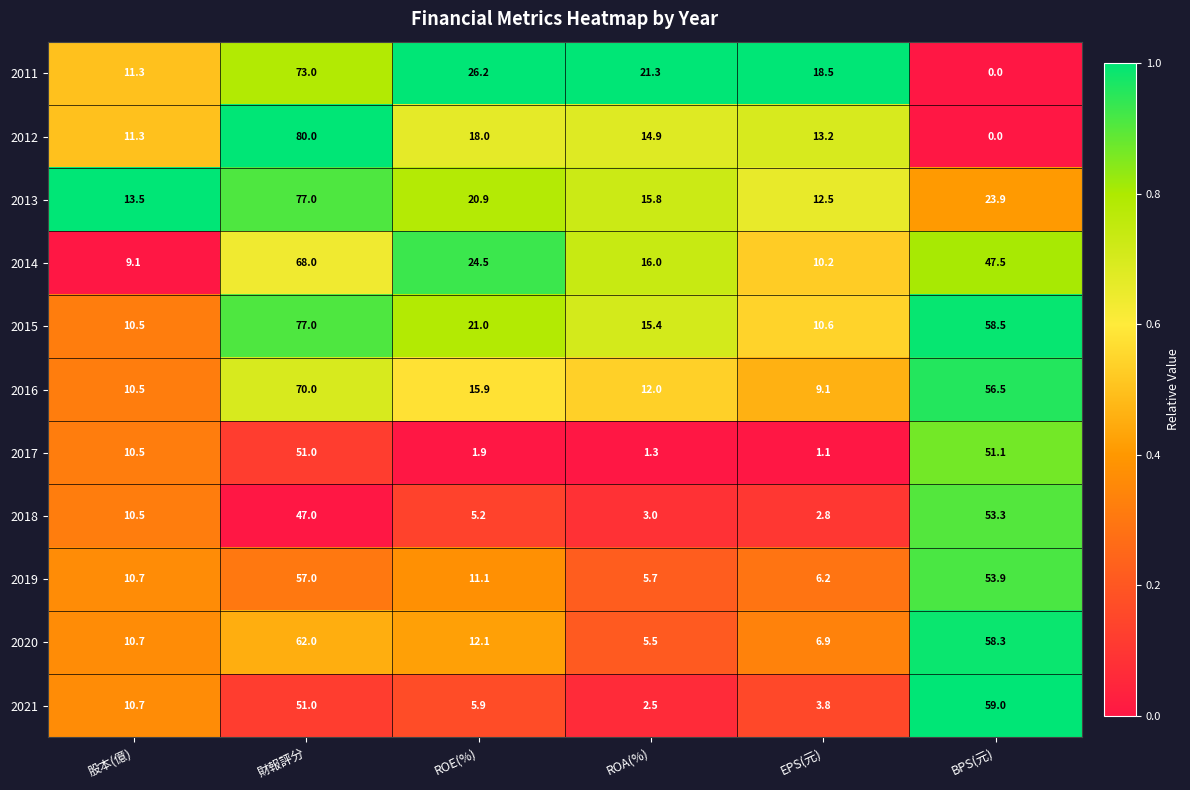

What is the total value across all series at BPS(元)?

462.0